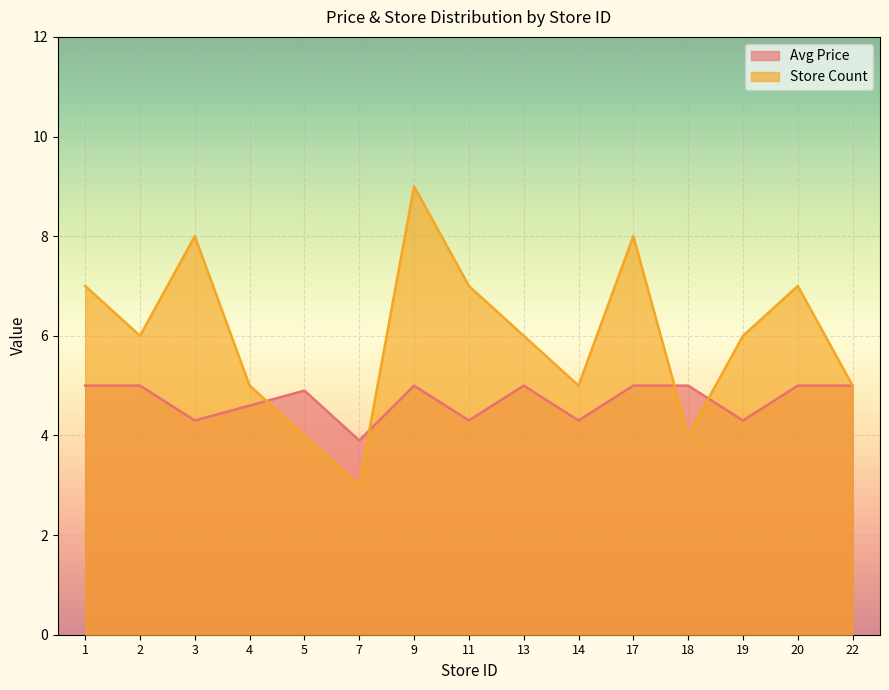

In Store Count, how many points are lower than both neighbors (excluding endpoints)?

4